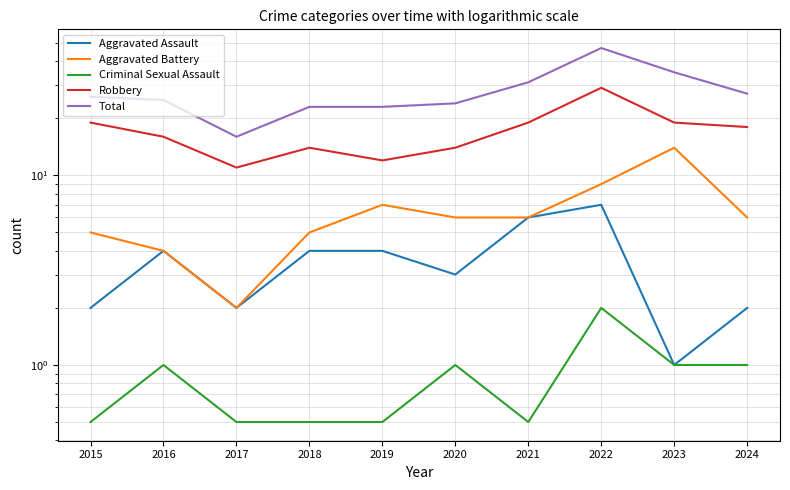

Is the value of Aggravated Assault at 2019 greater than the value of Total at 2024?

No